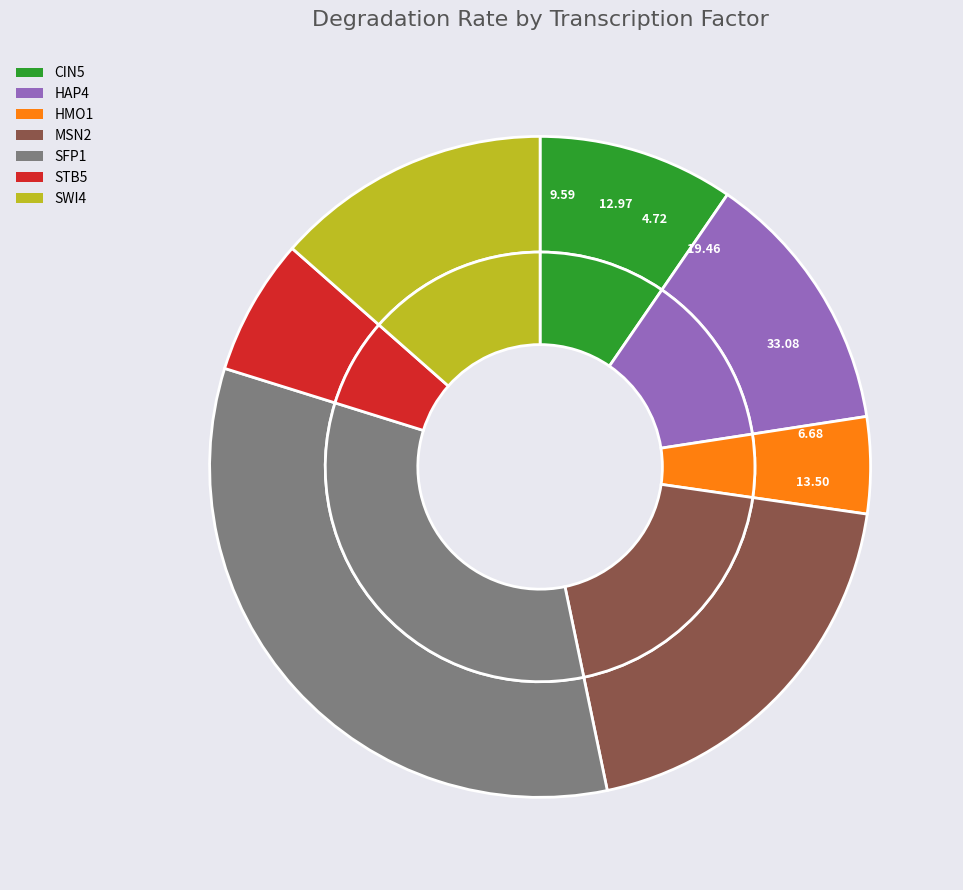

True or false: HAP4 accounts for 13% of the total.

True